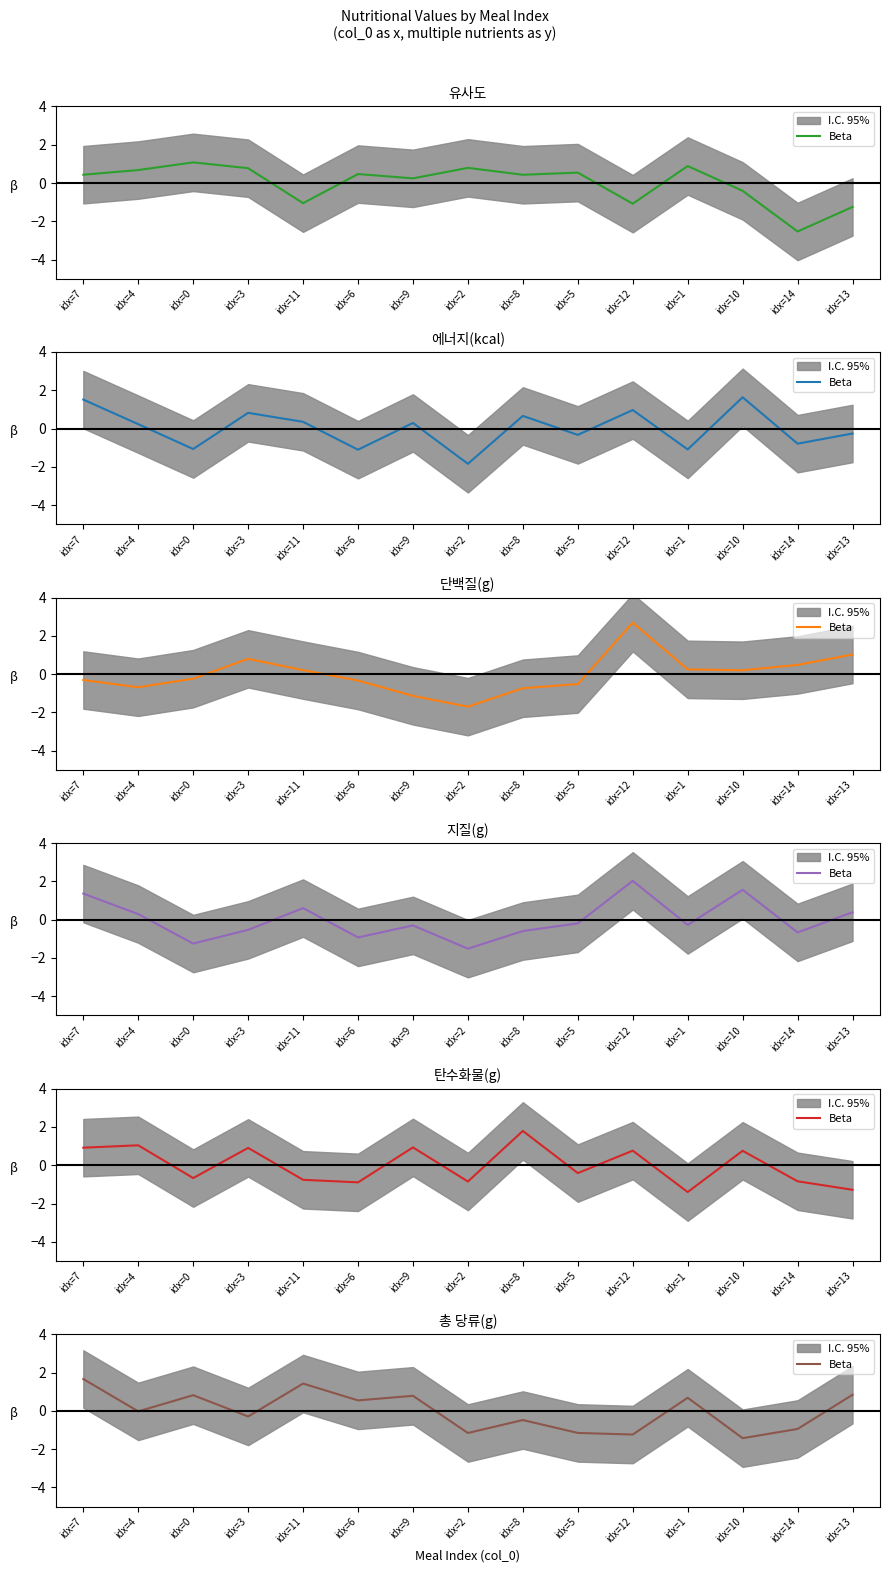

How many data points are above 0?

7